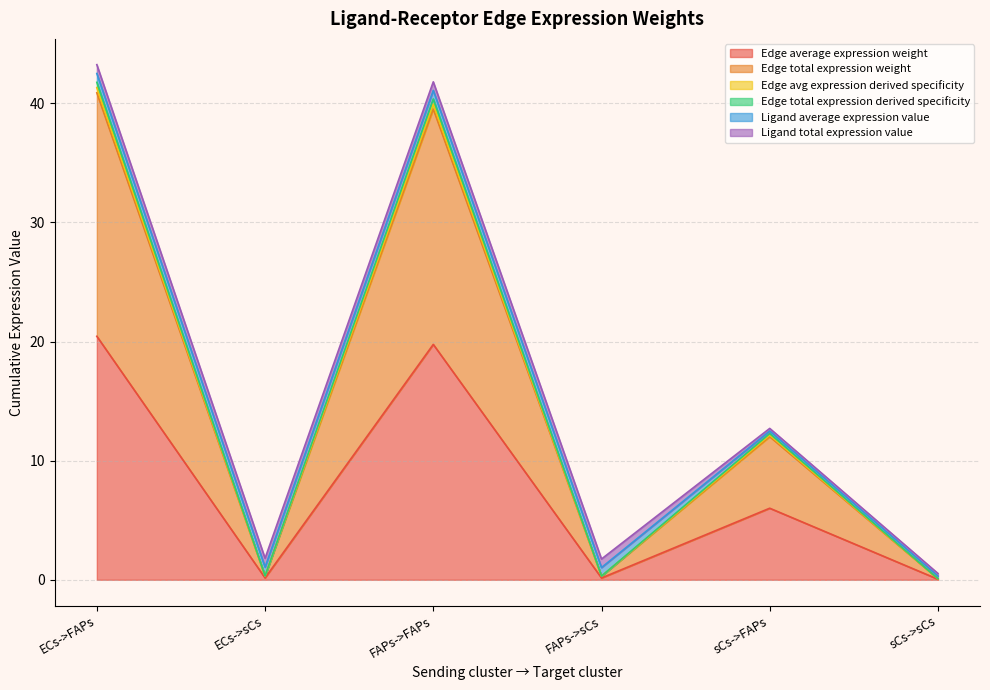

Is the value of Edge average expression weight at sCs->FAPs greater than the value of Edge total expression derived specificity at FAPs->sCs?

Yes